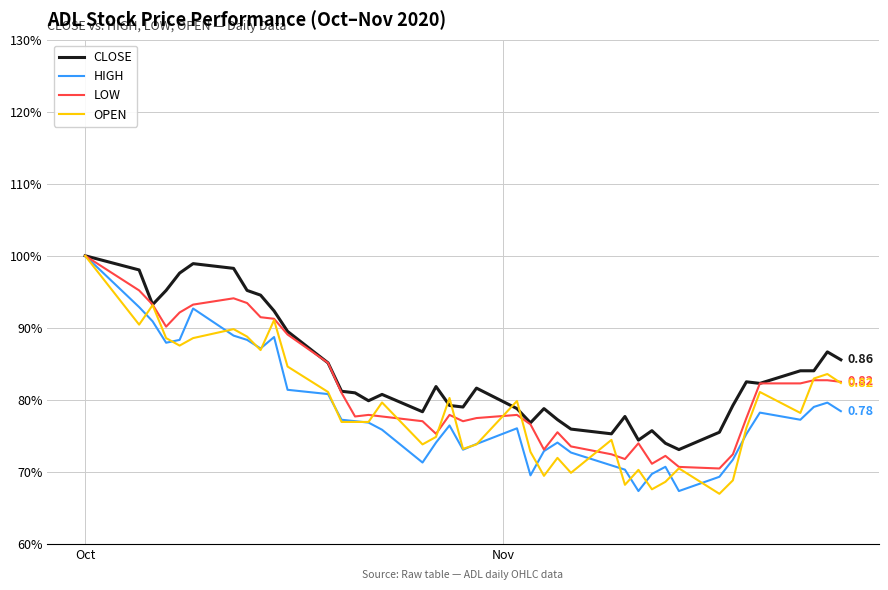

True or false: HIGH and CLOSE intersect in this chart.

False